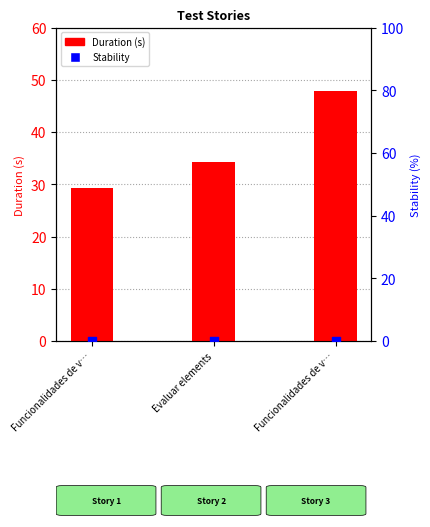

Which series contains the highest Y value?

Duration (s)